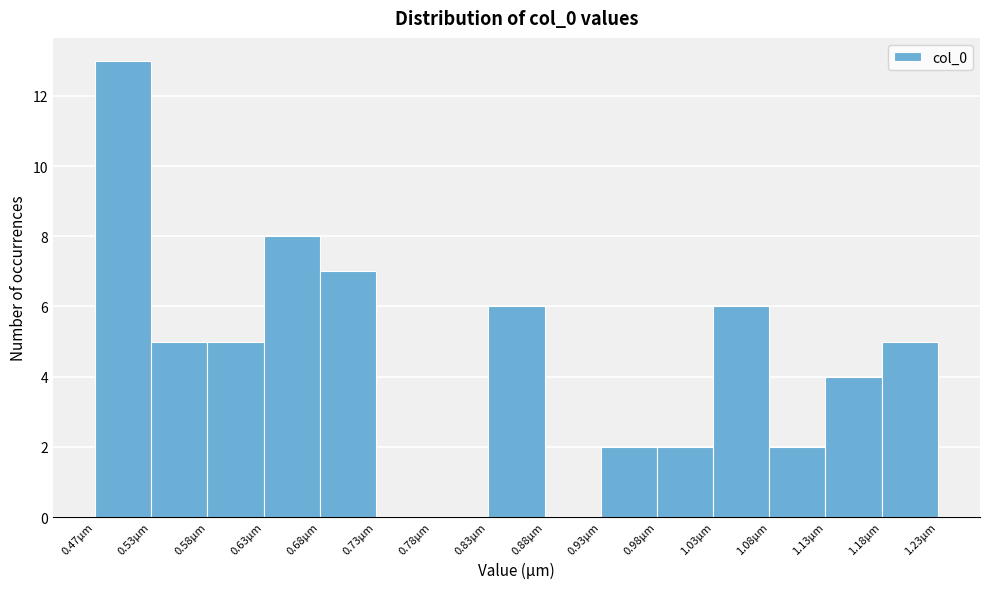

Reading left to right, list every bar in this chart as the range it spans on the x-axis followed by its height. Neither the bar edges nor the heights are printed on the chart, so give them approximately, as read against the axes.

0.47 to 0.53: 13
0.53 to 0.58: 5
0.58 to 0.63: 5
0.63 to 0.68: 8
0.68 to 0.73: 7
0.73 to 0.78: 0
0.78 to 0.83: 0
0.83 to 0.88: 6
0.88 to 0.93: 0
0.93 to 0.98: 2
0.98 to 1.03: 2
1.03 to 1.08: 6
1.08 to 1.13: 2
1.13 to 1.18: 4
1.18 to 1.23: 5